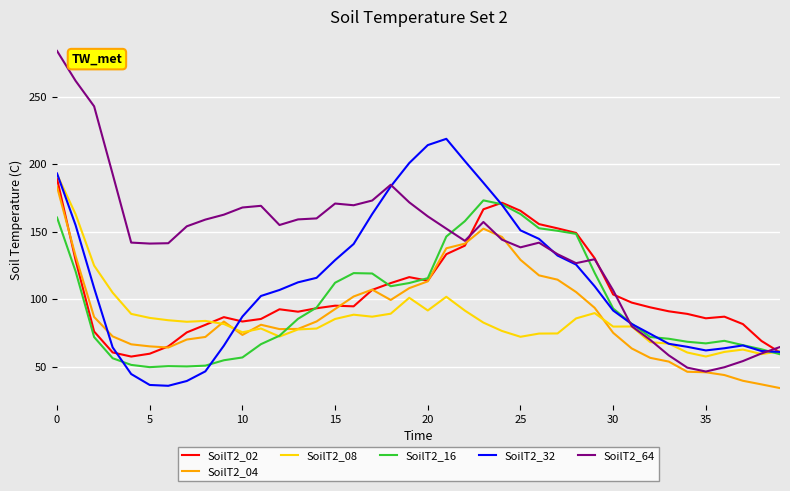

What is the smallest value displayed?

34.4